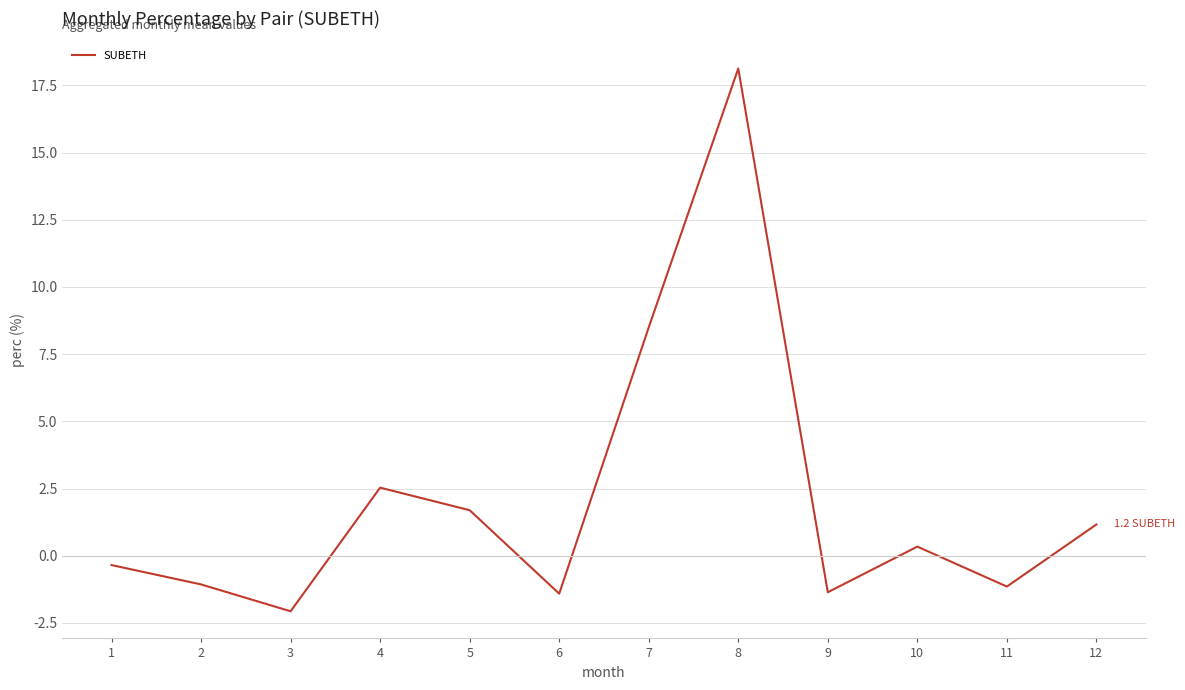

Between 11 and 5, which is larger?

5